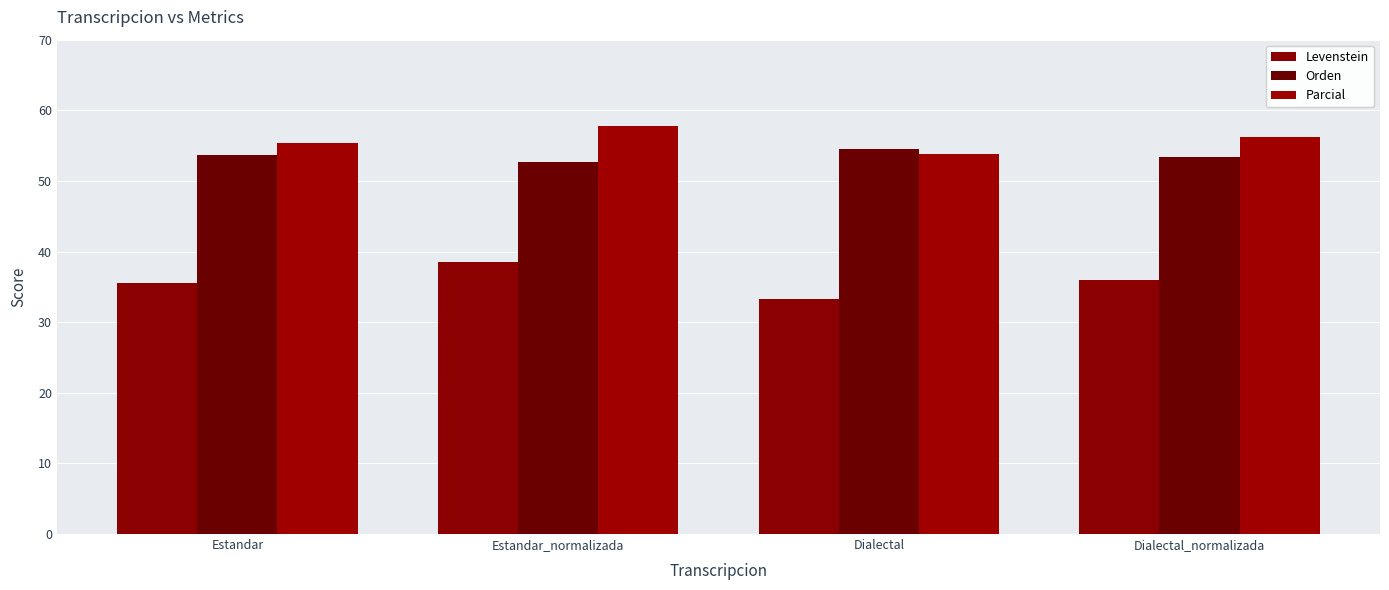

Reading right to left, what are all the values shown in this chart?

Levenstein: Dialectal_normalizada=36.0	Dialectal=33.3	Estandar_normalizada=38.5	Estandar=35.6
Orden: Dialectal_normalizada=53.4	Dialectal=54.5	Estandar_normalizada=52.6	Estandar=53.7
Parcial: Dialectal_normalizada=56.2	Dialectal=53.8	Estandar_normalizada=57.8	Estandar=55.3